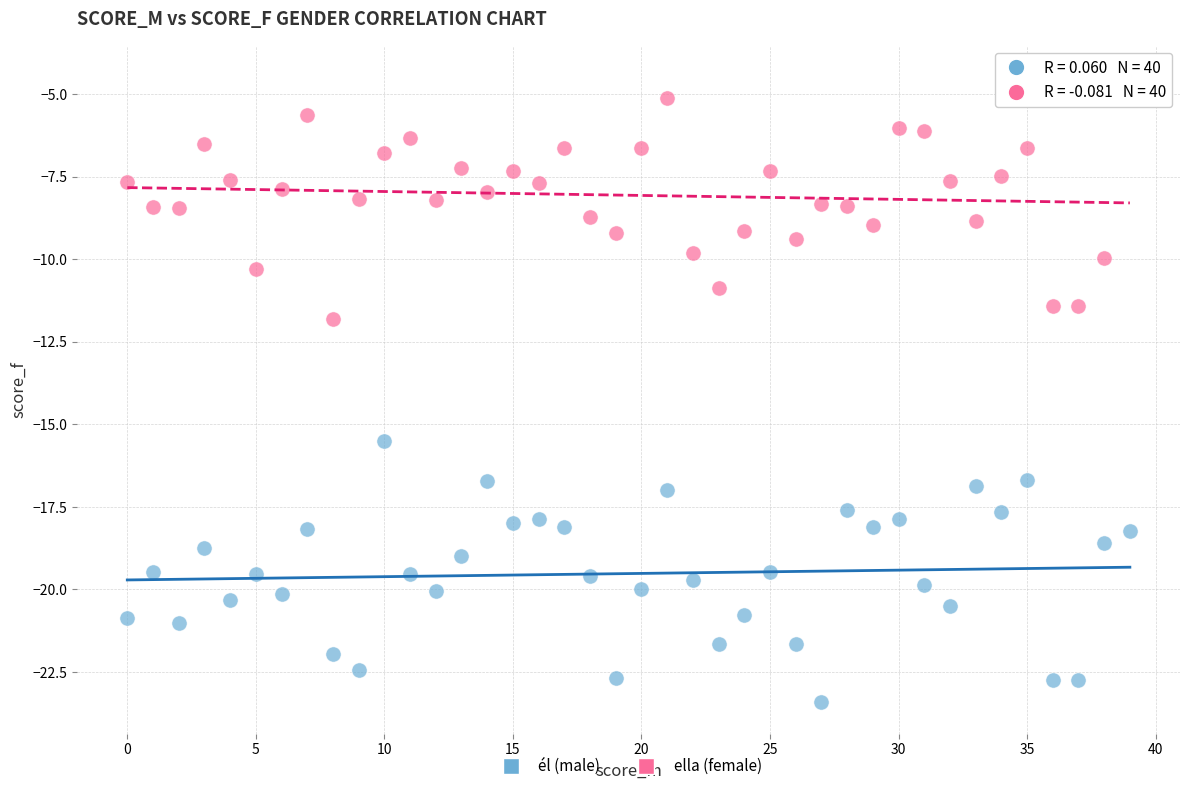

Across all series, what Y value is closest to -13?

-11.8